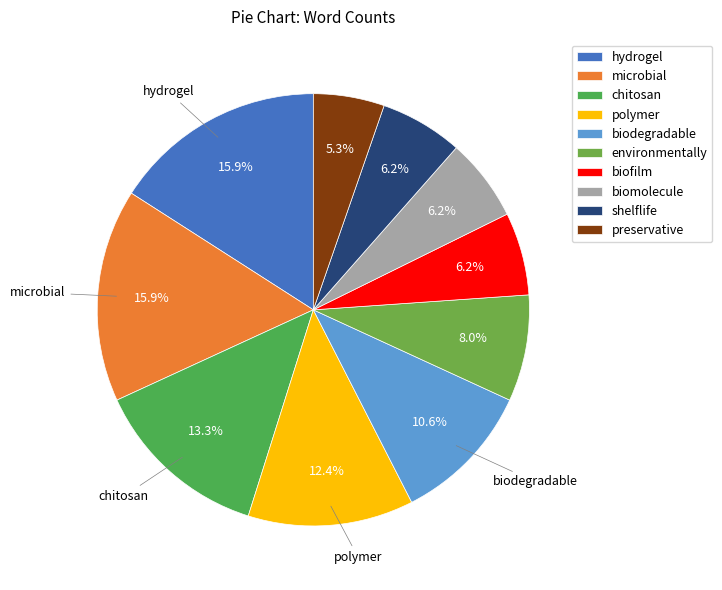

Approximately how many times larger is the value at shelflife compared to microbial?

0.4